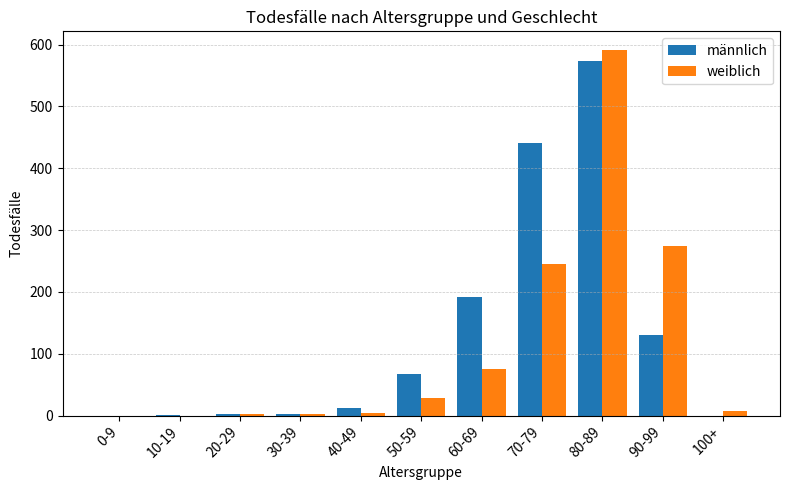

The value of weiblich at 60-69 is 36. True or false?

False